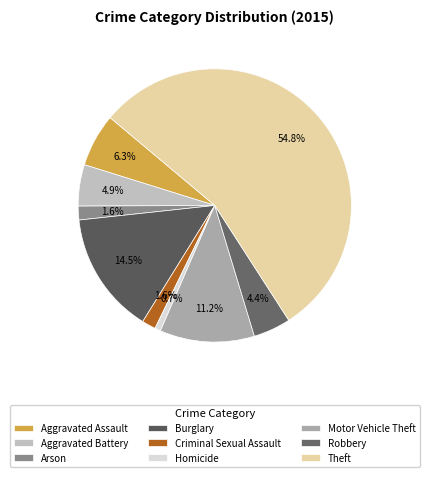

Which category has the smallest portion of the pie?

Homicide